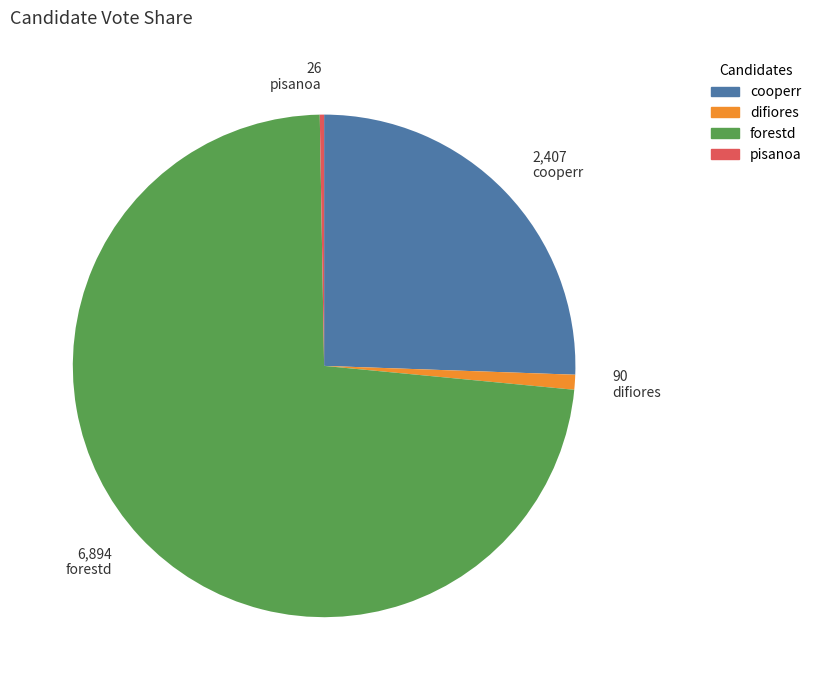

What is the ratio of the value at cooperr to the value at forestd?

0.3